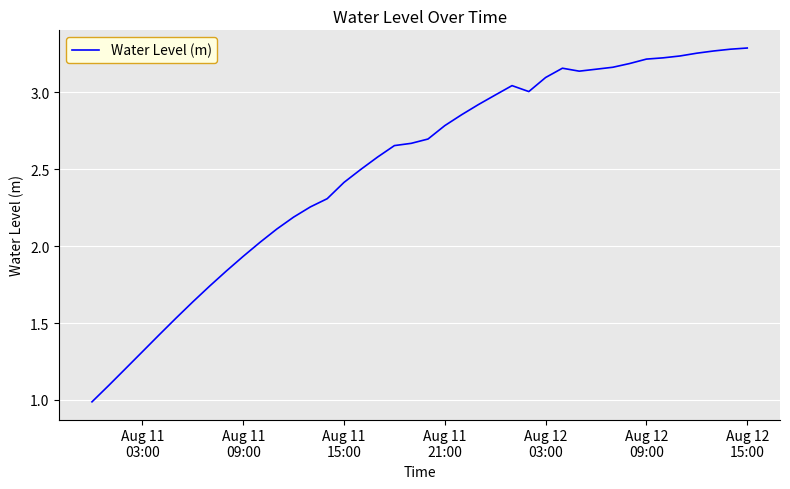

What is the smallest value displayed?

1.0